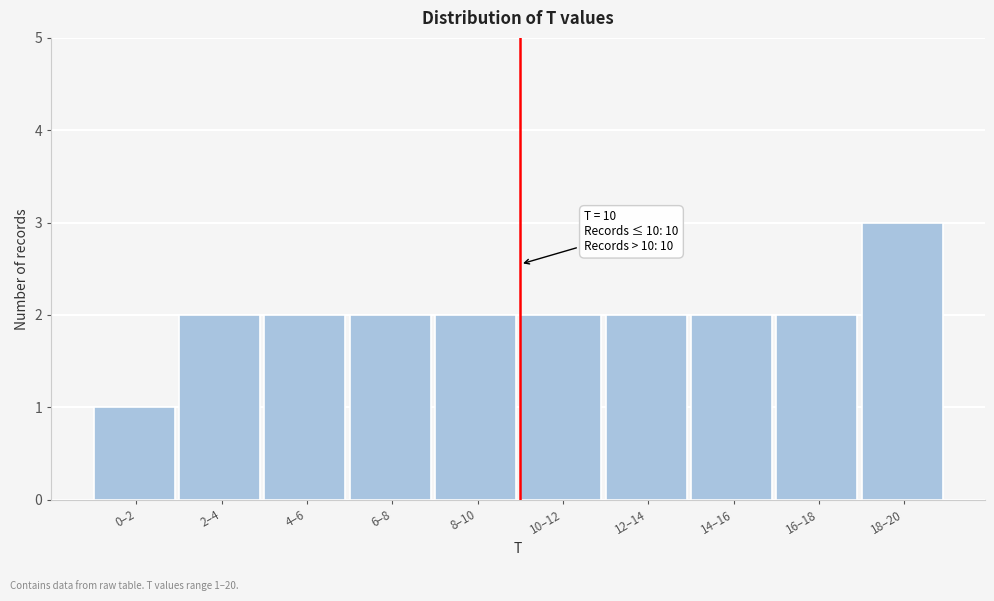

Reading left to right, transcribe all the data shown in this chart.

1	2	2	2	2	2	2	2	2	3